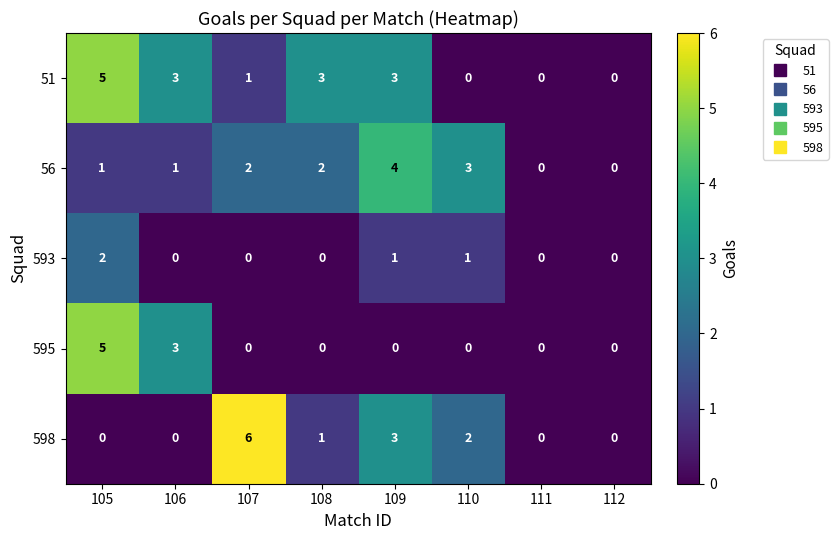

What is the total value across all series at 108?

6